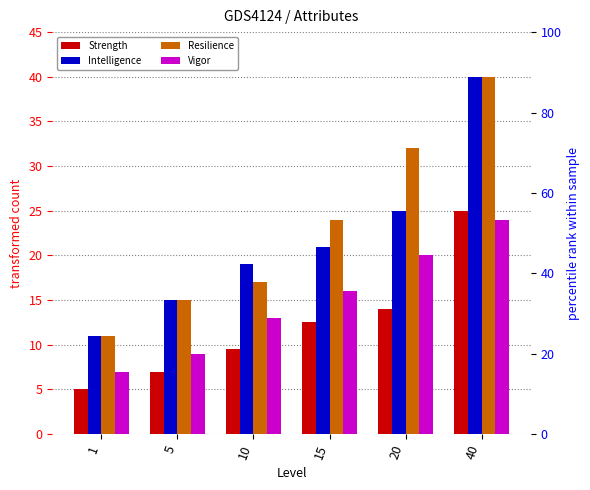

Reading left to right, list all the values displayed in this chart.

Strength: 5.0	7.0	9.5	12.5	14.0	25.0
Intelligence: 11.0	15.0	19.0	21.0	25.0	40.0
Resilience: 11.0	15.0	17.0	24.0	32.0	40.0
Vigor: 7.0	9.0	13.0	16.0	20.0	24.0